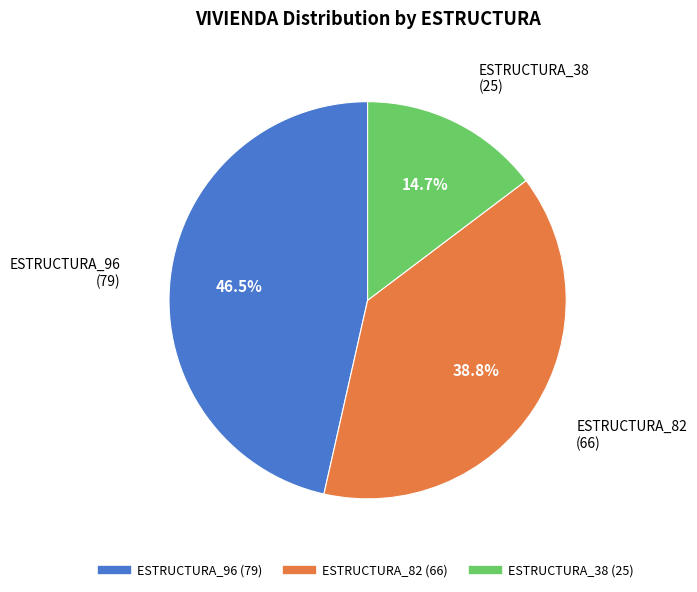

Is there any slice that represents more than half of the pie?

No